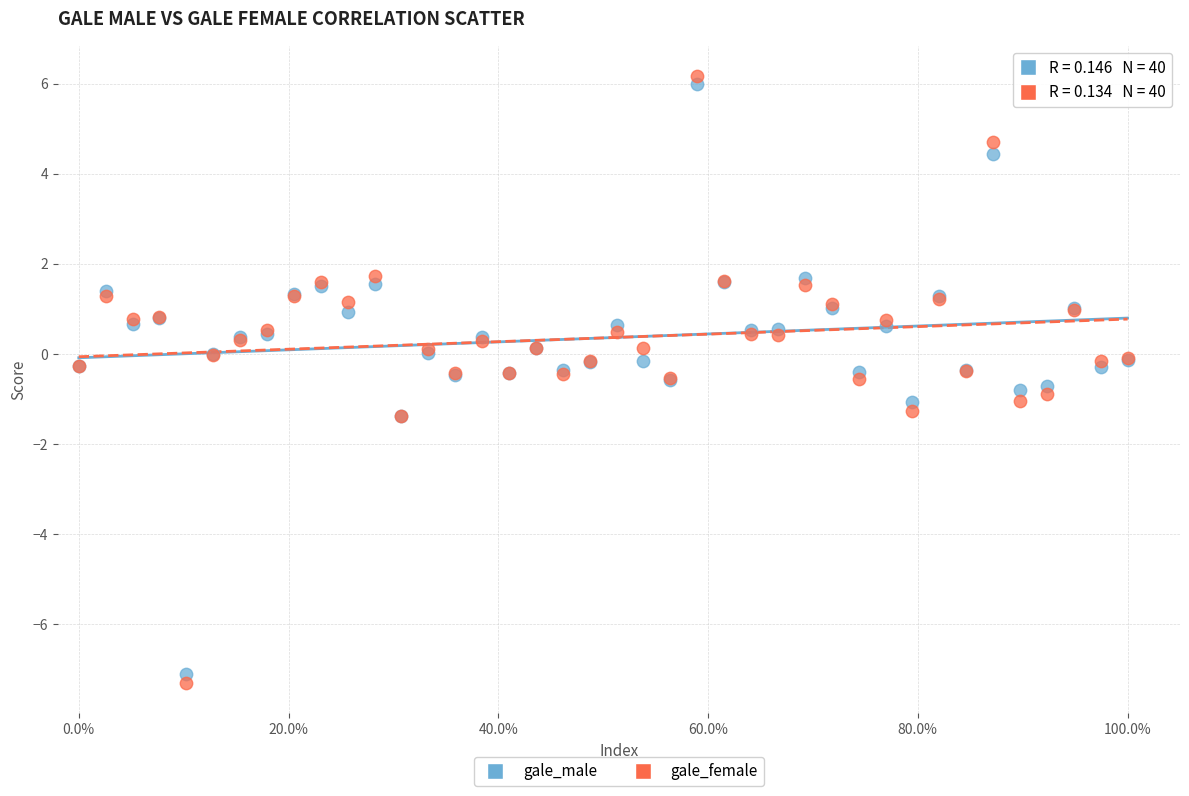

Which series reaches the minimum Y coordinate?

gale_female